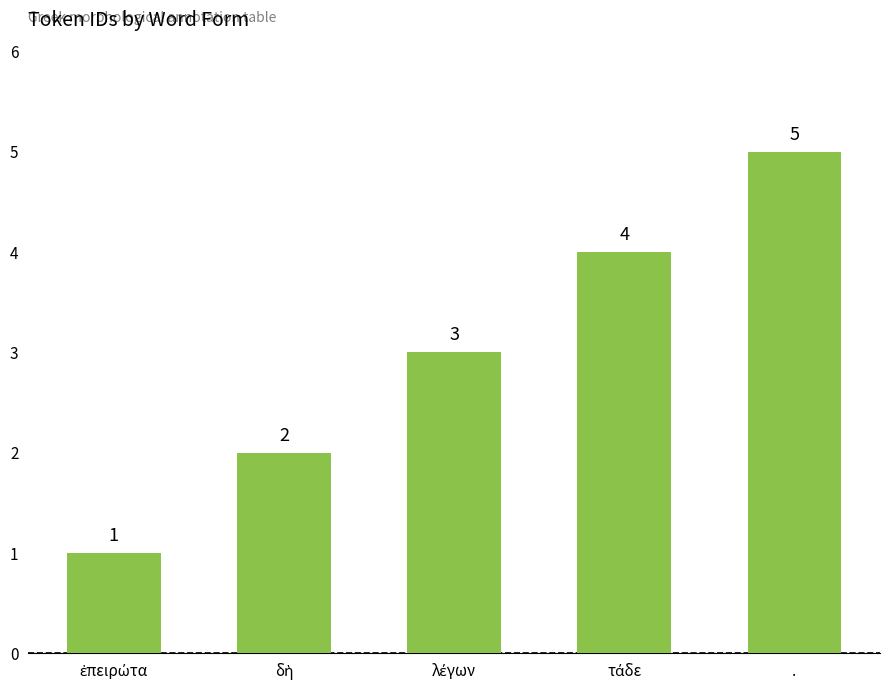

How many data points are less than 3?

2